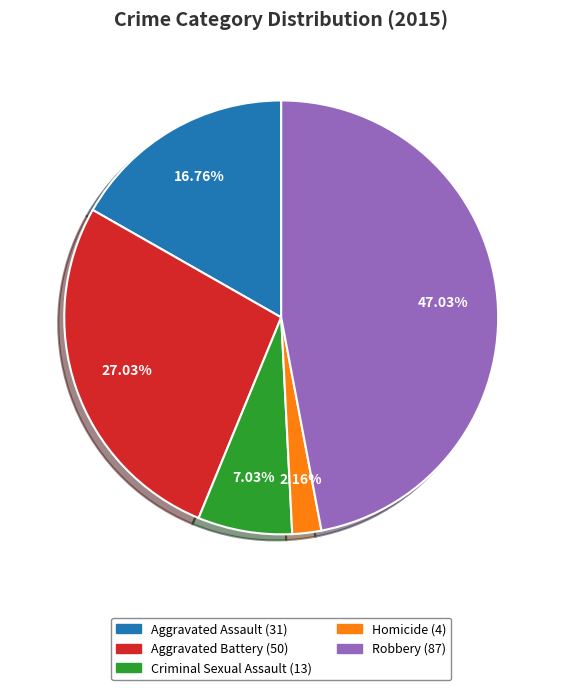

The Robbery slice represents 36% of the pie. True or false?

False